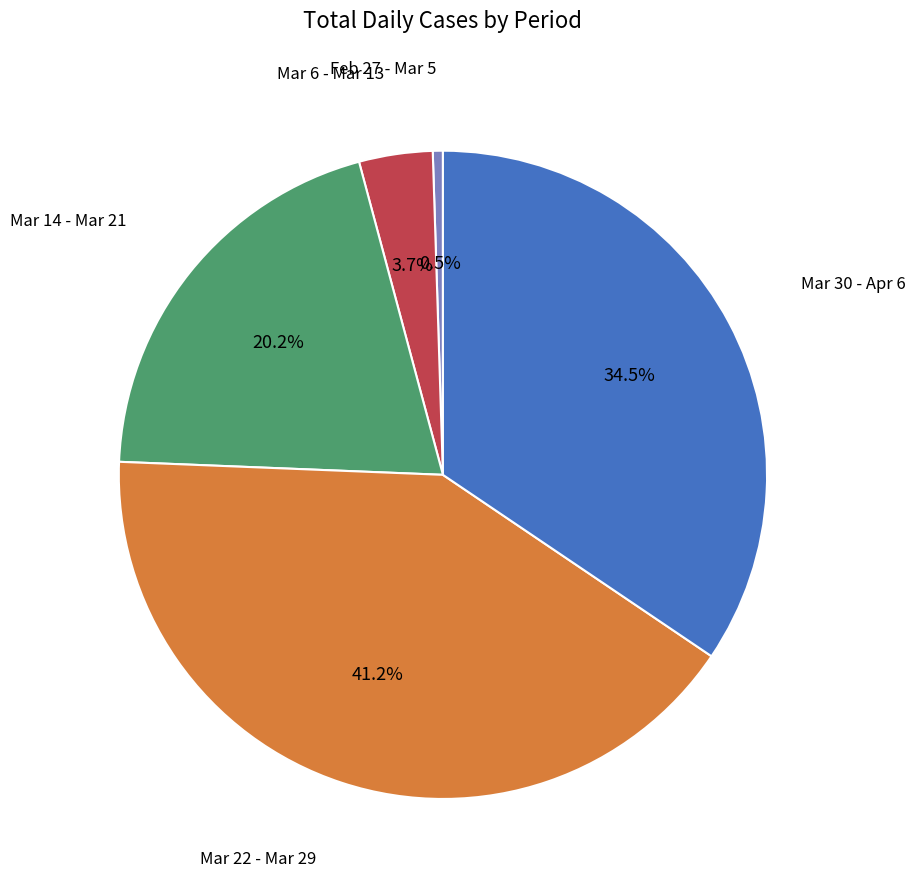

Is there a majority slice in this chart?

No